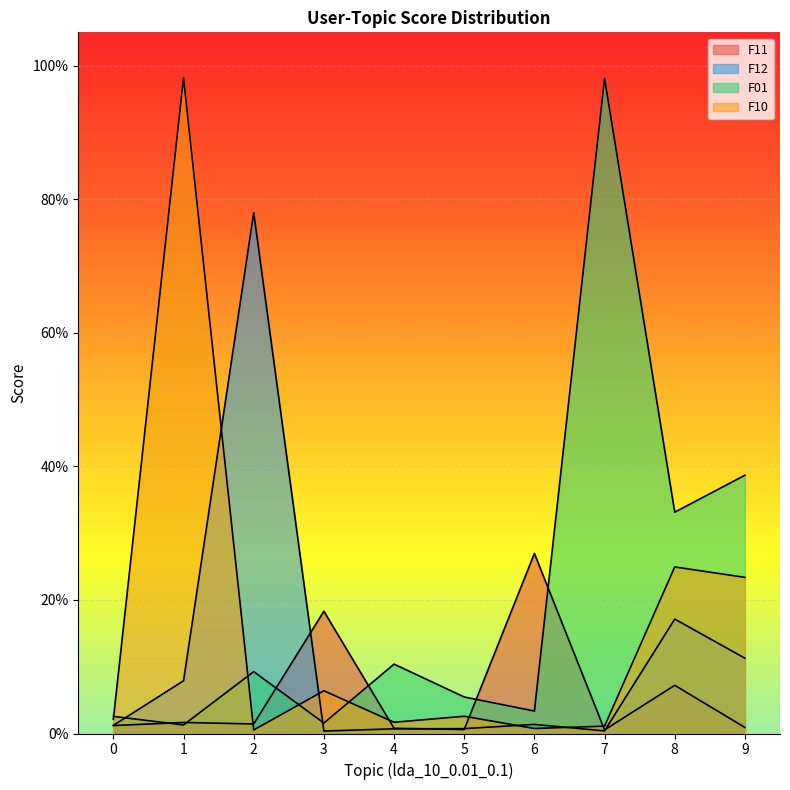

How many intersections are there between F01 and F11?

6